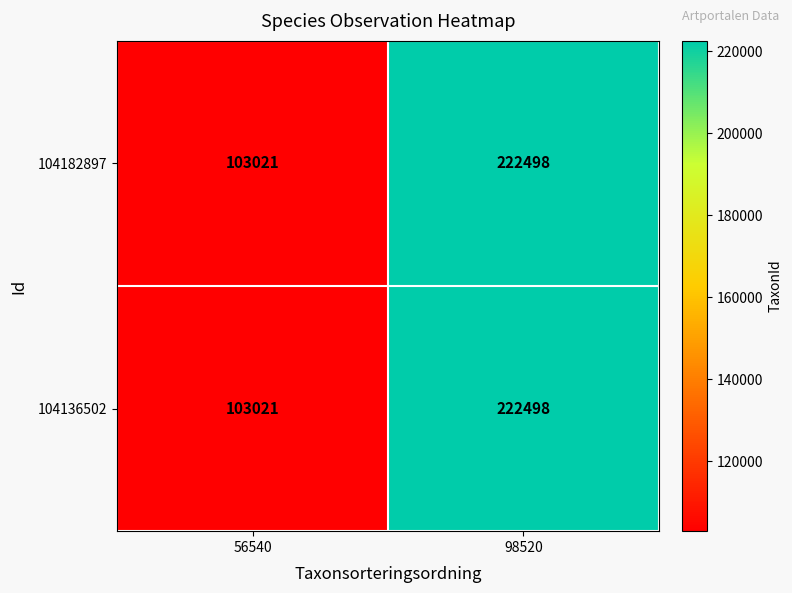

At how many categories does at least one series exceed 120447?

1